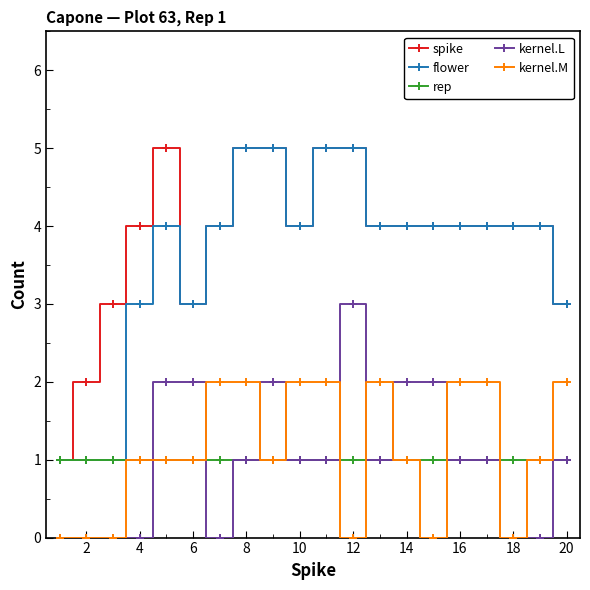

Reading left to right, what are all the values shown in this chart?

spike: 1	2	3	4	5	3	4	5	5	4	5	5	4	4	4	4	4	4	4	3
flower: 1	1	1	3	4	3	4	5	5	4	5	5	4	4	4	4	4	4	4	3
rep: 1	1	1	1	1	1	1	1	1	1	1	1	1	1	1	1	1	1	1	1
kernel.L: 0	0	0	0	2	2	0	1	2	1	1	3	1	2	2	1	1	0	0	1
kernel.M: 0	0	0	1	1	1	2	2	1	2	2	0	2	1	0	2	2	0	1	2